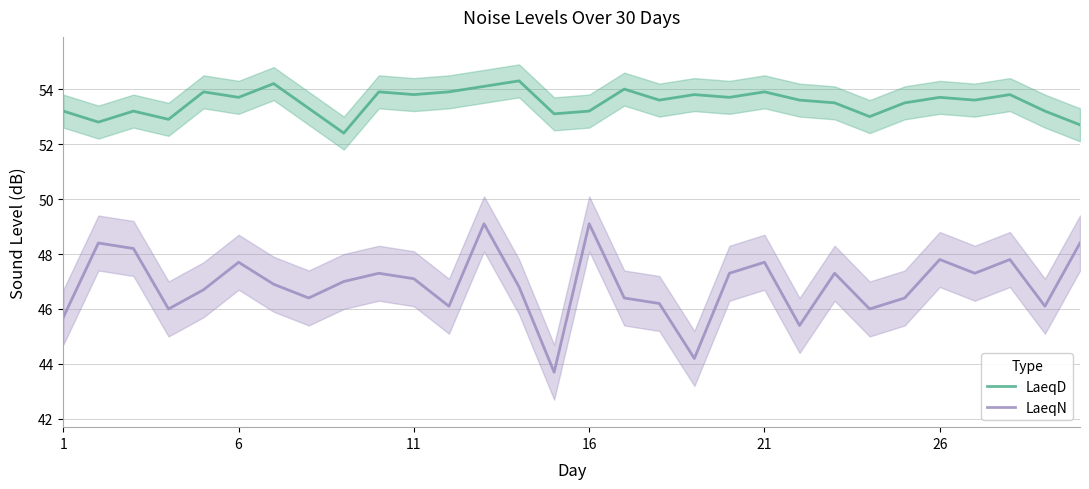

What is the difference between the second highest and minimum values in the LaeqD series?

1.8